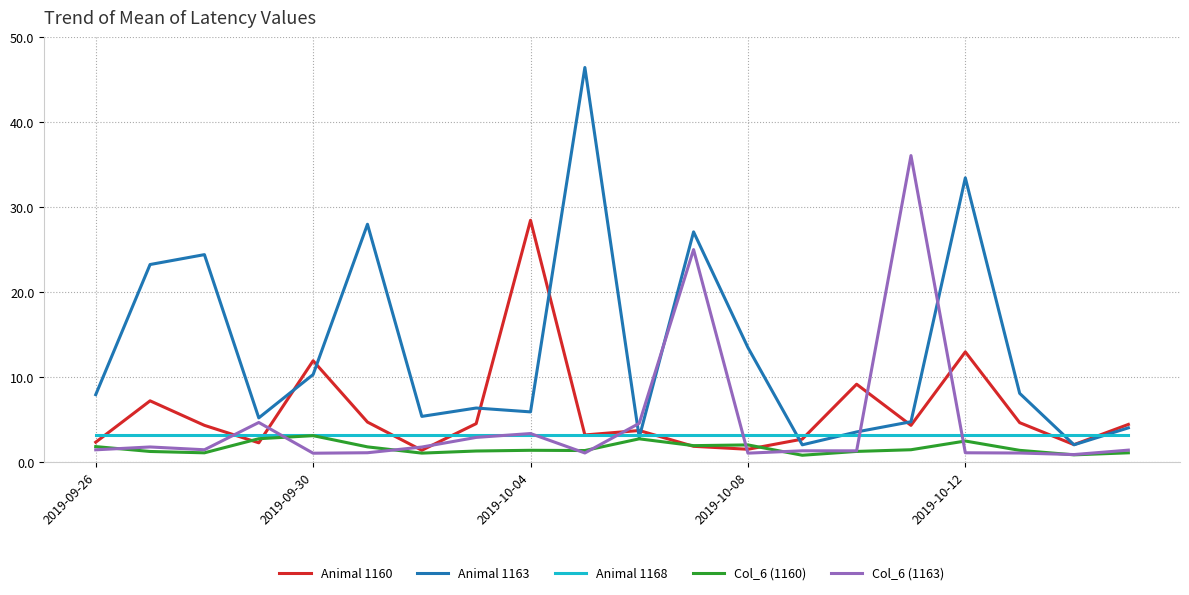

Does the chart have visible grid lines?

Yes